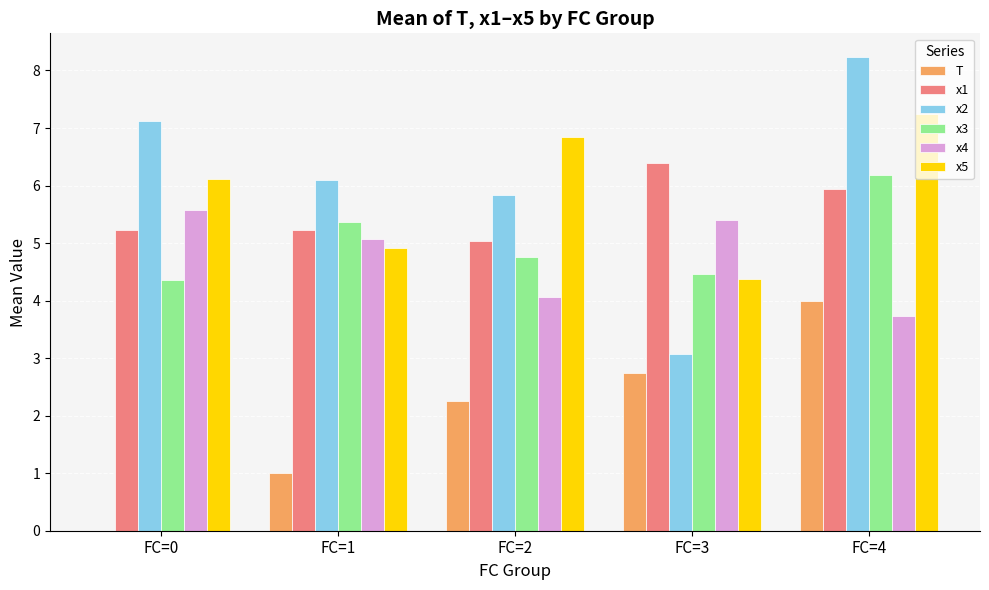

What is the total value across all series at FC=2?

28.8